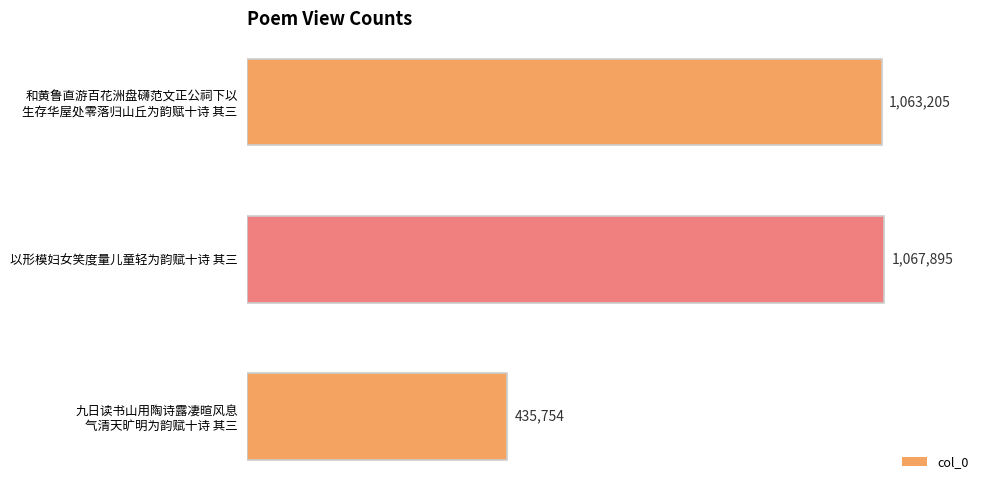

What is the average value?

855618